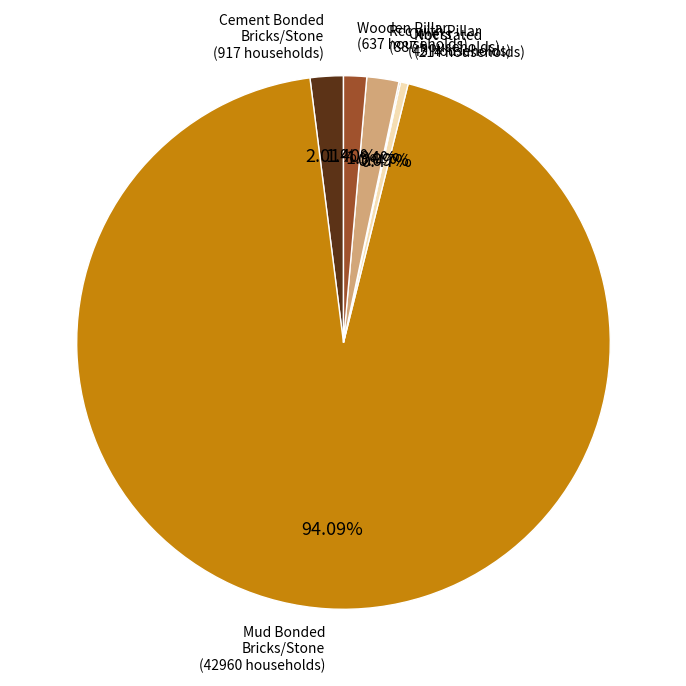

Is there a majority slice in this chart?

Yes